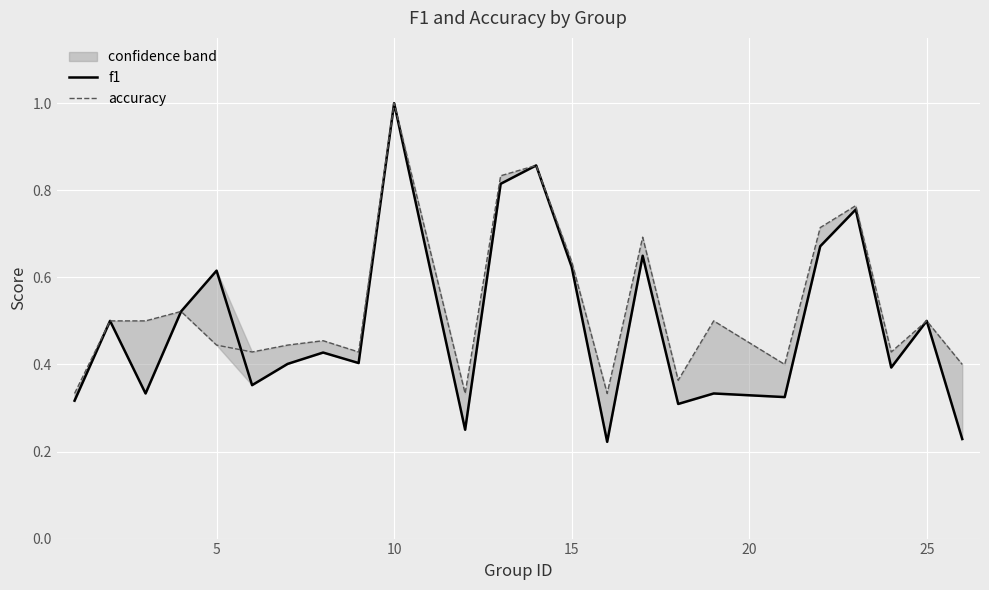

What is the average value of the accuracy series?

0.5